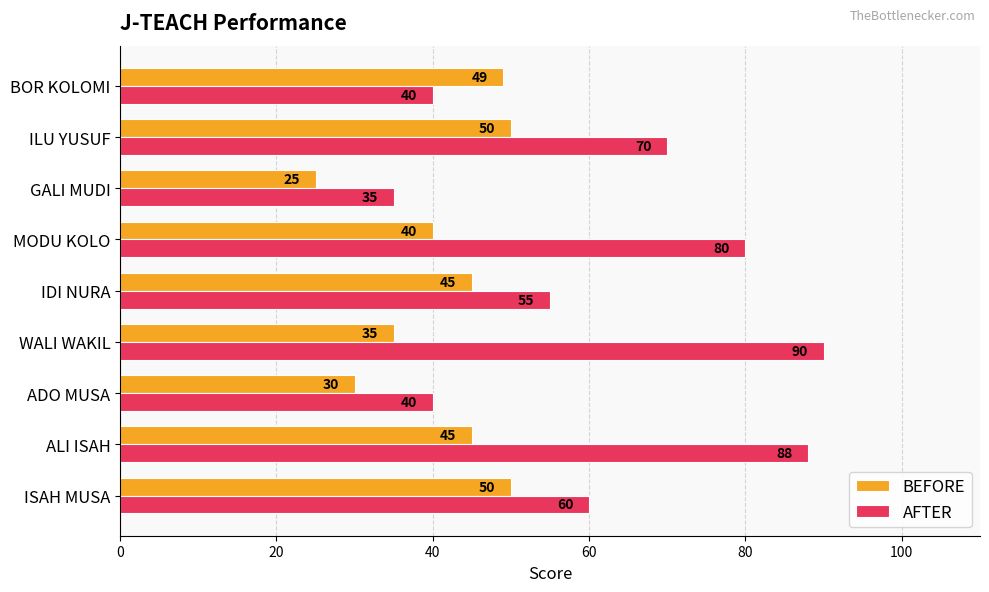

Which category has the highest value across all series?

WALI WAKIL